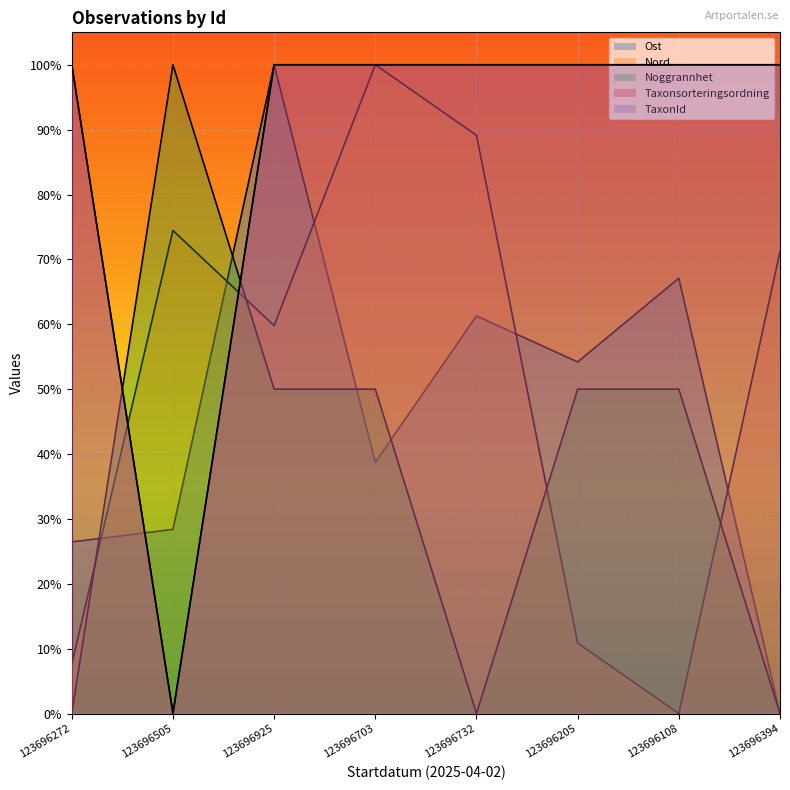

True or false: Taxonsorteringsordning has more than 1 points higher than both neighbors.

False